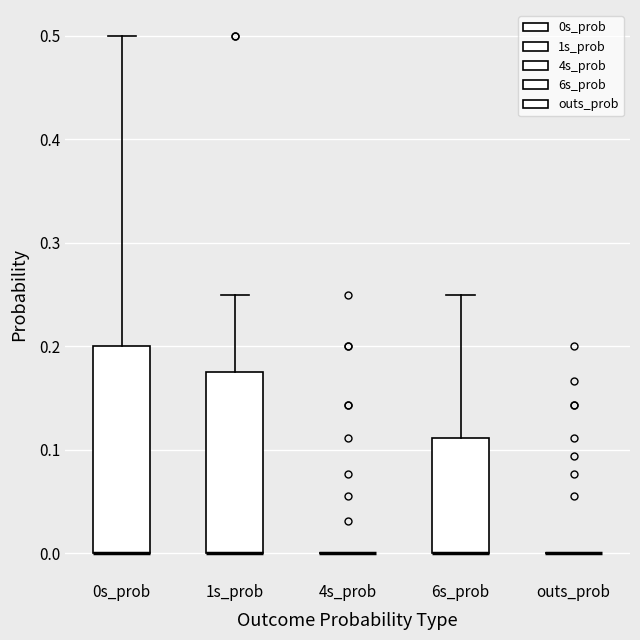

Reading left to right, read every box against the y-axis: the position of its median line, the range the box covers, and the ends of its whiskers. The values are not printed on the chart, so give them approximately, as read against the axis.

0s_prob: median 0.00 (drawn on the box's lower edge), box 0.00 to 0.20, whiskers 0.00 to 0.50
1s_prob: median 0.00 (drawn on the box's lower edge), box 0.00 to 0.18, whiskers 0.00 to 0.25
4s_prob: box collapsed to a line at 0.00, whiskers 0.00 to 0.00
6s_prob: median 0.00 (drawn on the box's lower edge), box 0.00 to 0.11, whiskers 0.00 to 0.25
outs_prob: box collapsed to a line at 0.00, whiskers 0.00 to 0.00